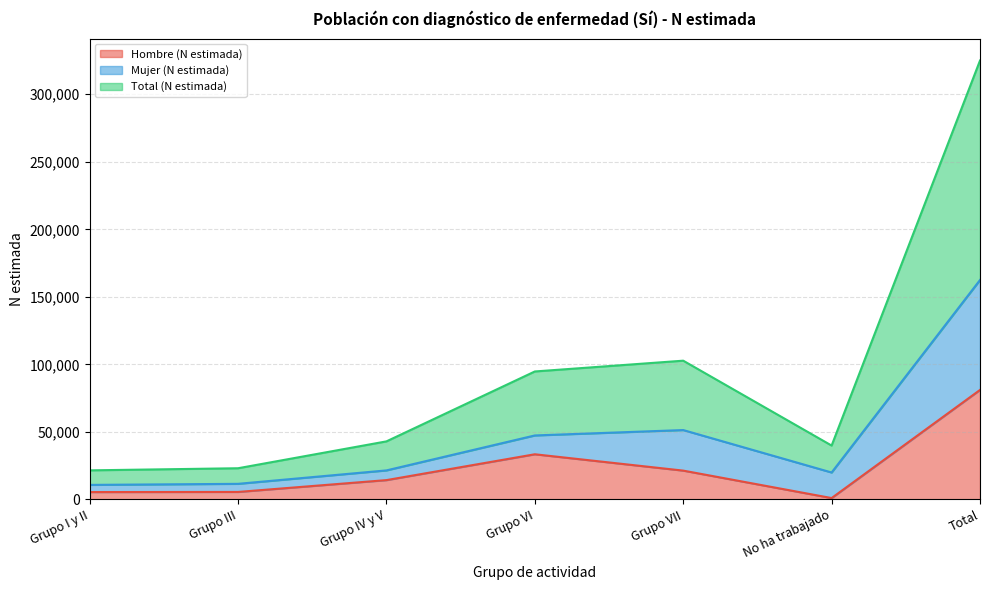

True or false: Total (N estimada) has more than 2 interior local peaks.

False